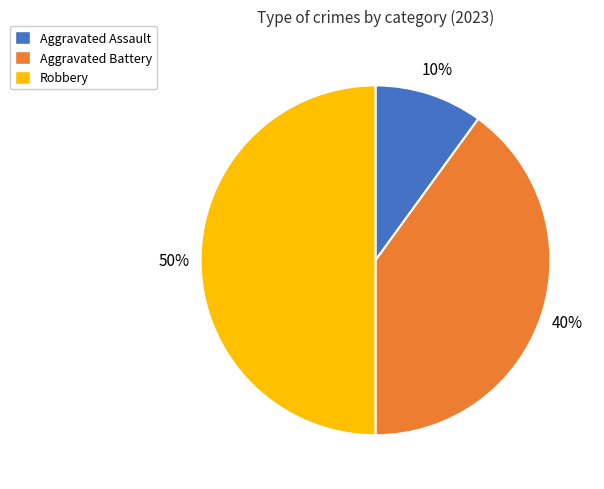

Between Aggravated Assault and Aggravated Battery, which is larger?

Aggravated Battery